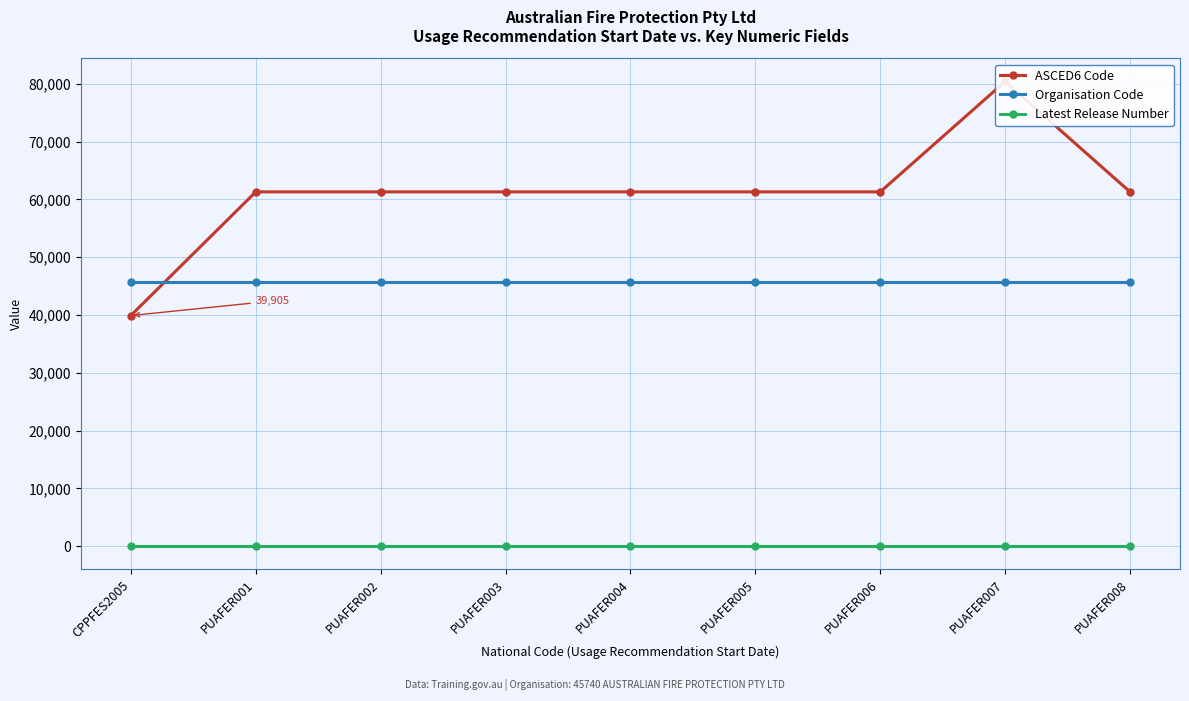

Between which two adjacent categories do Organisation Code and ASCED6 Code first intersect?

CPPFES2005 and PUAFER001